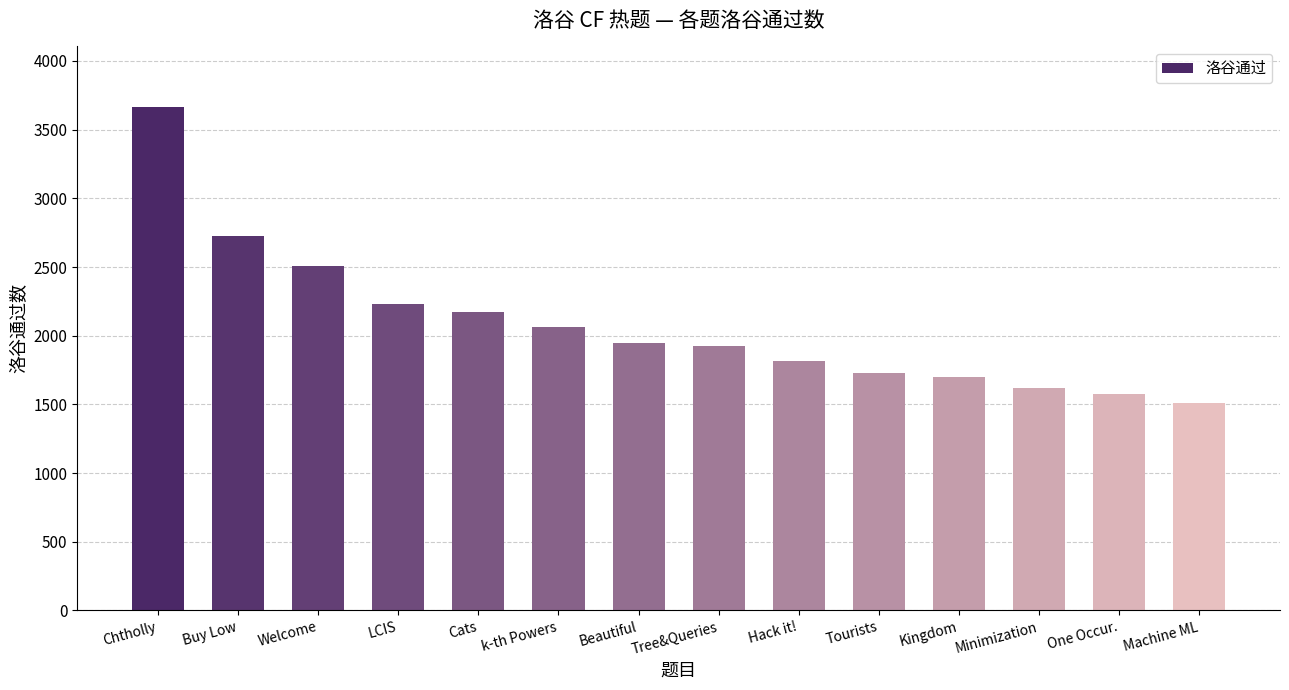

Are the bars horizontal?

No